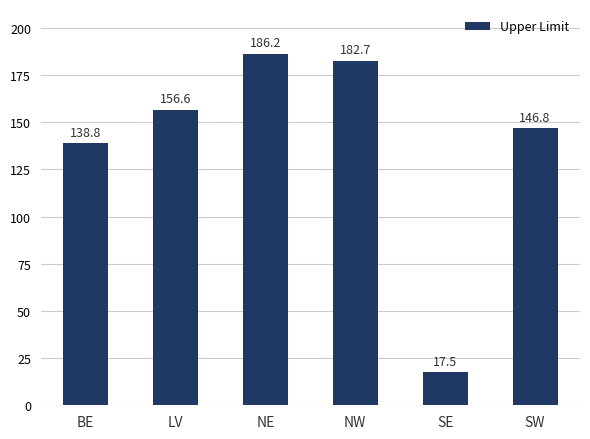

Does the chart contain any negative values?

No